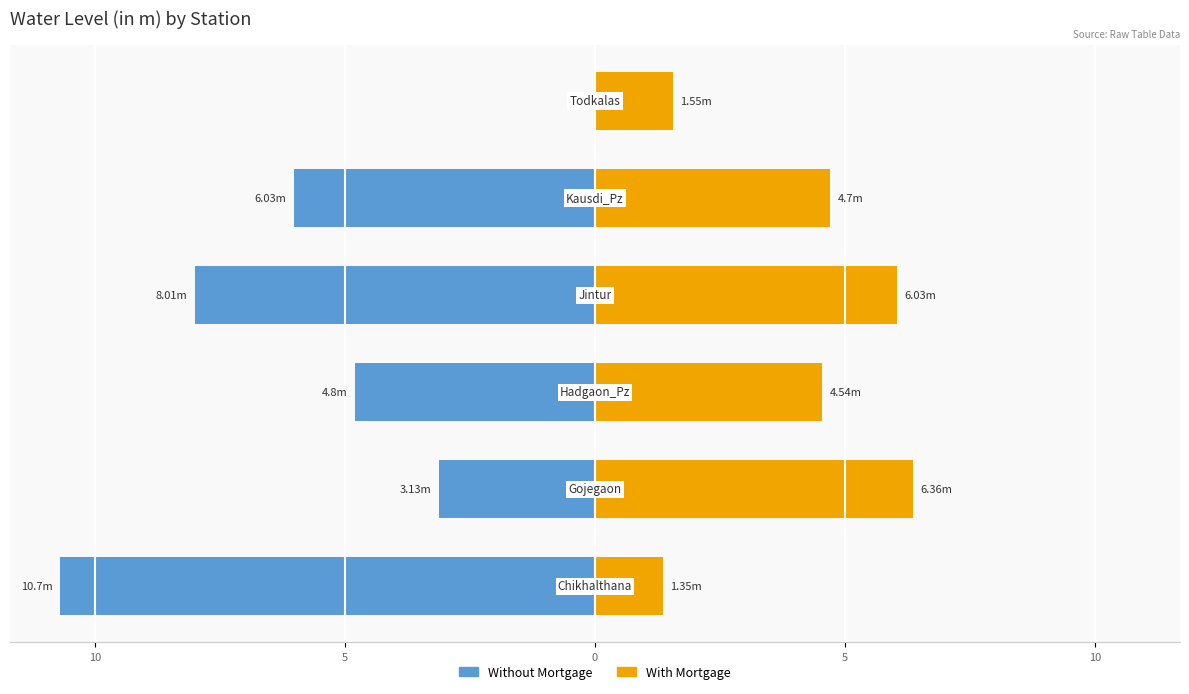

Is it true that With Mortgage equals 4.7 at 5?

True